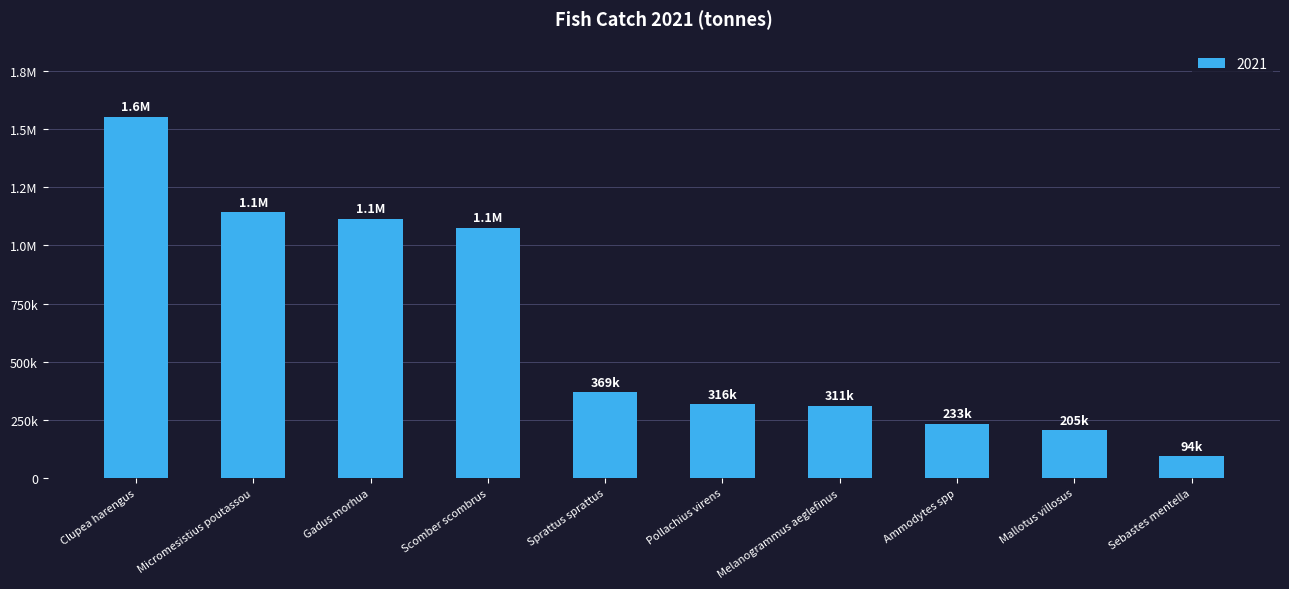

Reading left to right, transcribe all the data shown in this chart.

Clupea harengus=1554603.6	Micromesistius poutassou=1143697.1	Gadus morhua=1115045.6	Scomber scombrus=1076503.9	Sprattus sprattus=368922.6	Pollachius virens=316355.0	Melanogrammus aeglefinus=310600.0	Ammodytes spp=232901.4	Mallotus villosus=204764.0	Sebastes mentella=94462.2